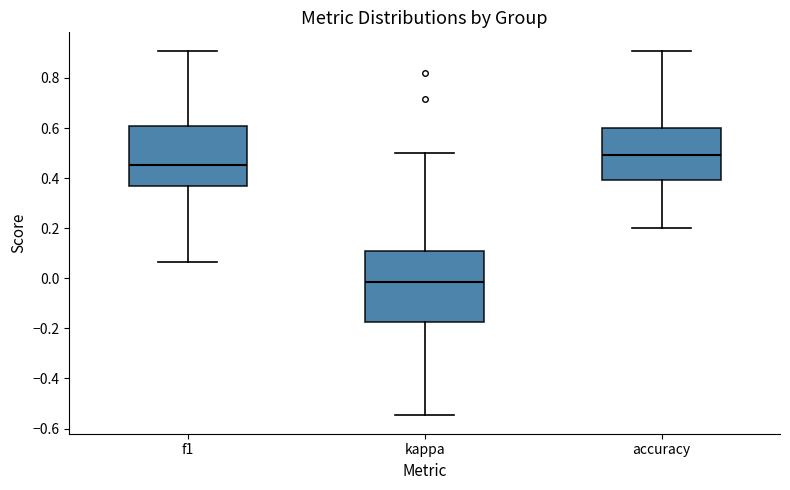

Which box is the tallest, from its lower edge to its upper edge?

kappa